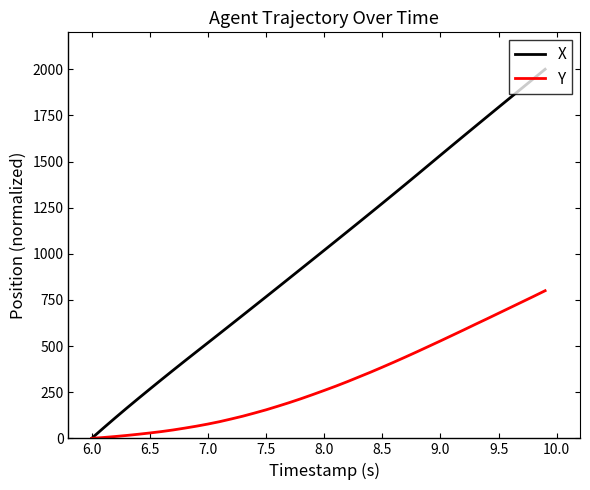

Which series has the widest spread of values?

X